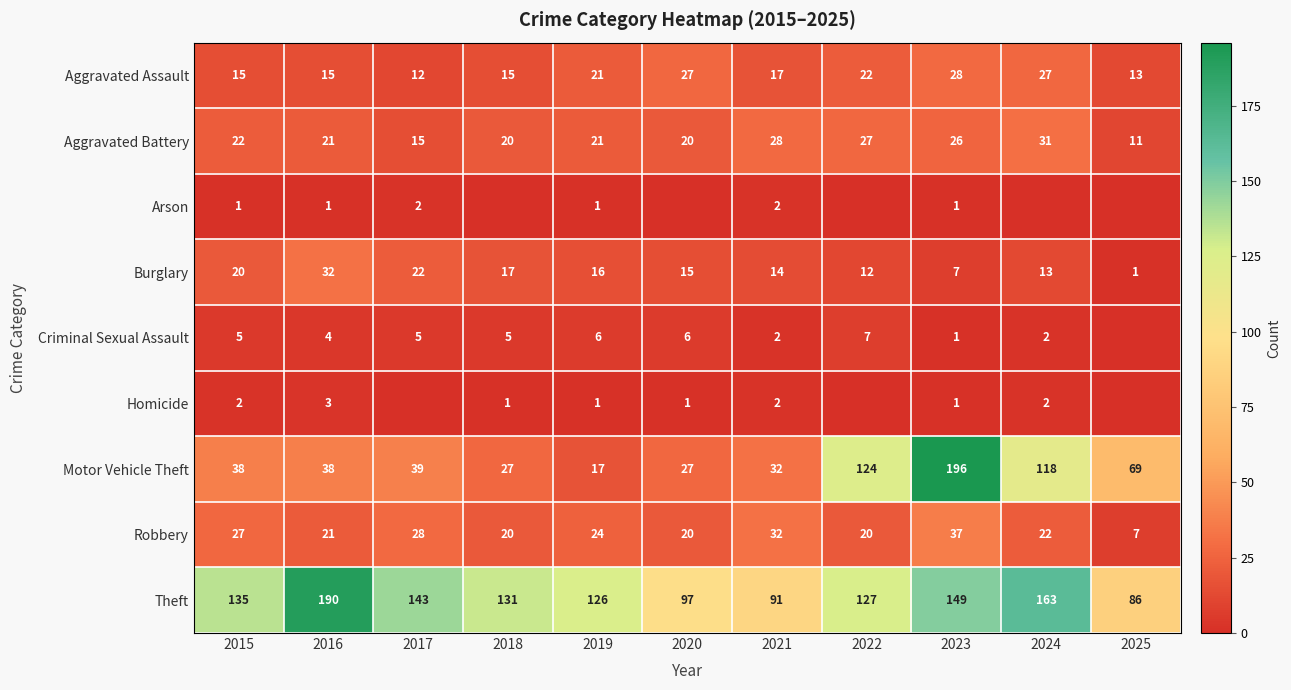

Between 2017 and 2022, which is larger?

2022